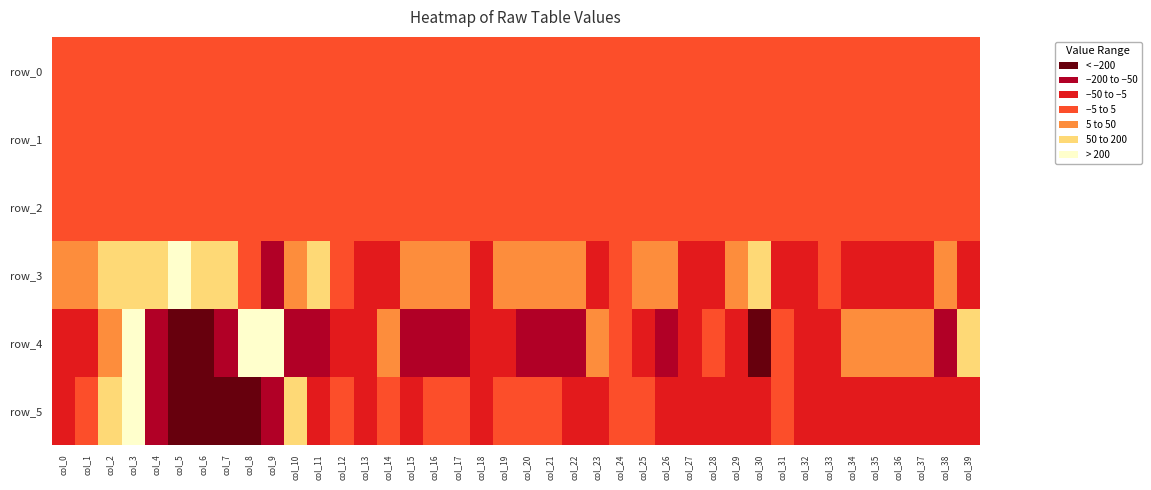

Rank the series by their maximum value, from lowest to highest.

row_1, row_0, row_2, row_3, row_4, row_5